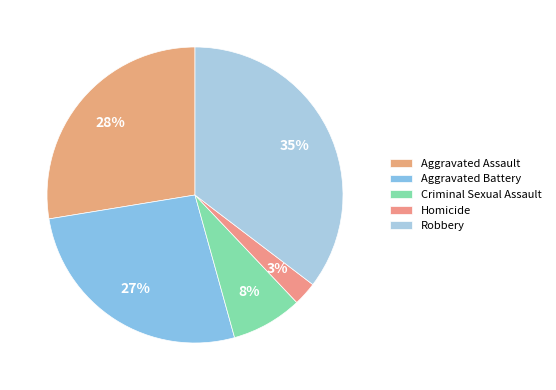

To the nearest percent, what percentage of the pie is Criminal Sexual Assault?

8%